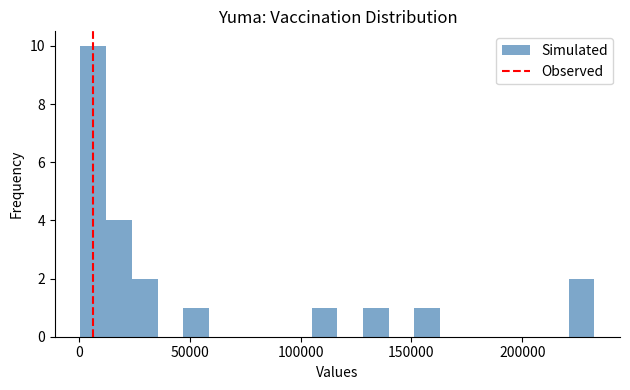

Around what value on the x-axis is the tallest bar? Give the approximate position of its centre, as read against the axis.

5000